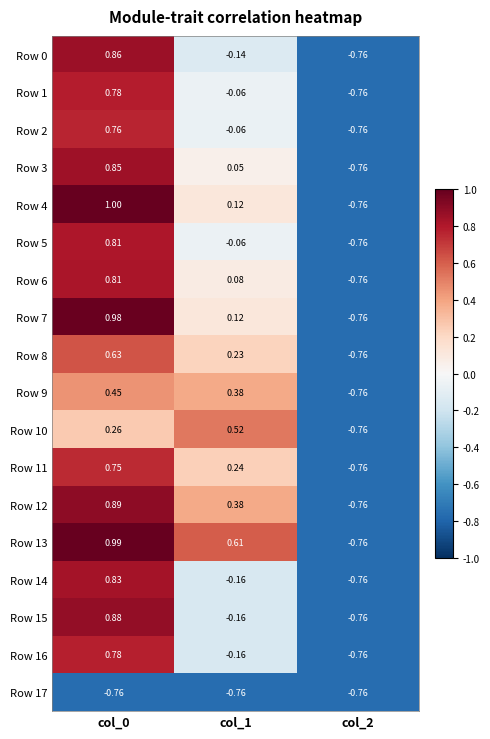

Is the value of Row 7 at col_2 greater than the value of Row 3 at col_0?

No